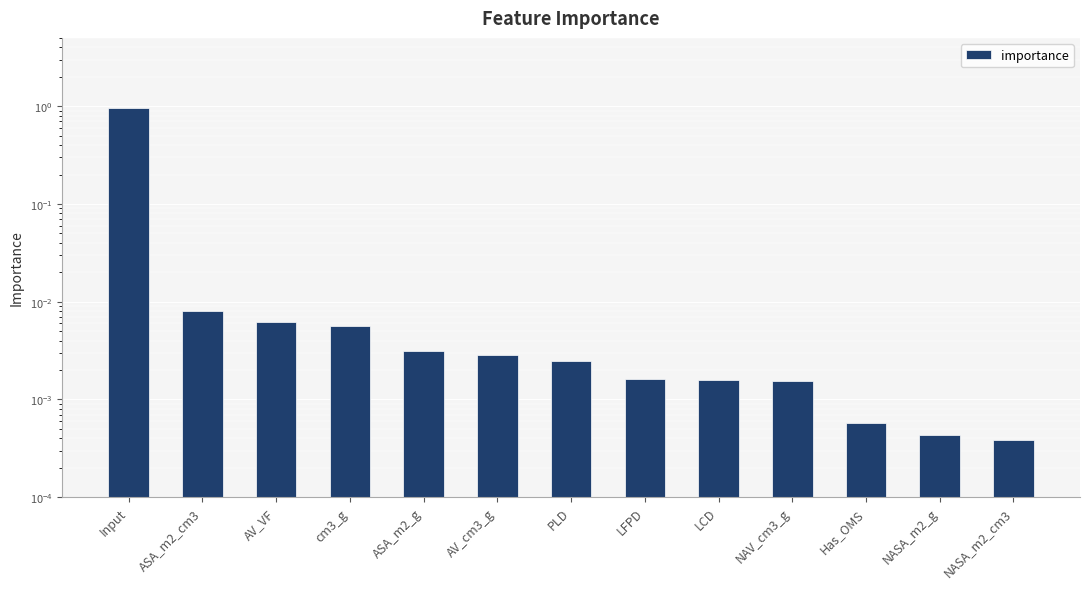

Rank the categories by value from highest to lowest.

Input, ASA_m2_cm3, AV_VF, cm3_g, ASA_m2_g, AV_cm3_g, PLD, LFPD, LCD, NAV_cm3_g, Has_OMS, NASA_m2_g, NASA_m2_cm3